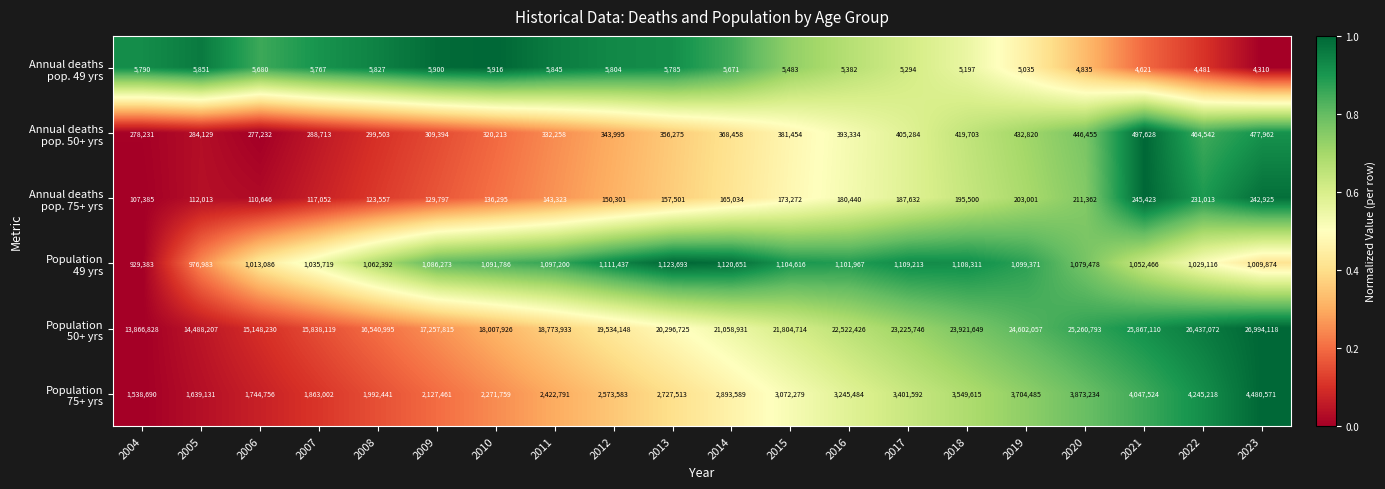

What is the total value across all series at 2012?

23719268